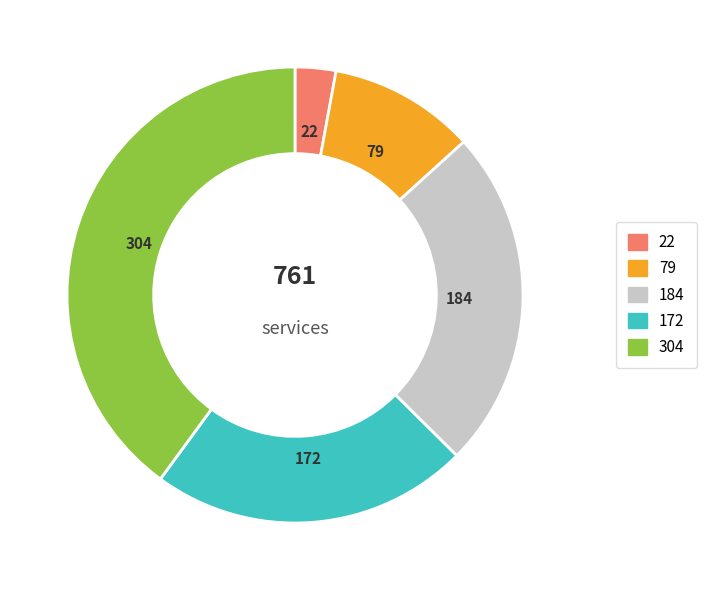

Does any single category account for the majority?

No